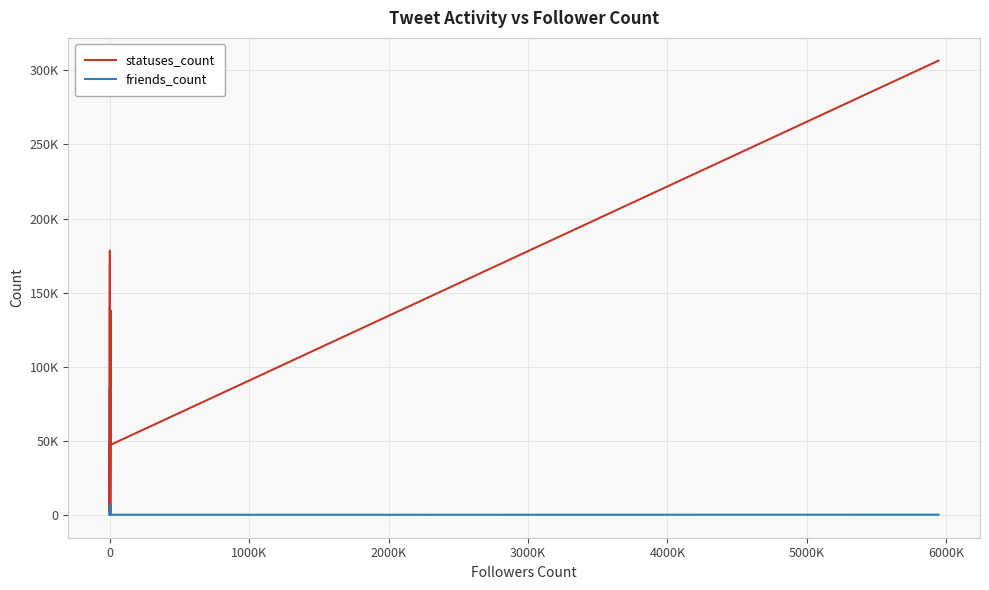

List the series in order of their peak value, lowest first.

friends_count, statuses_count